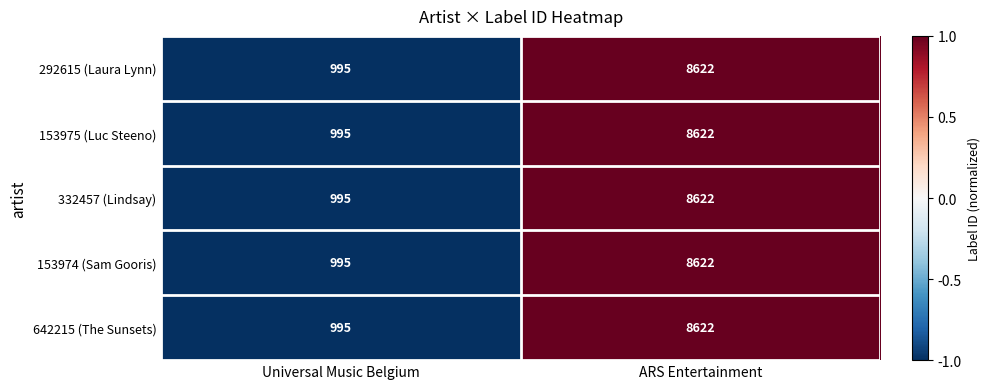

Where is 292615 (Laura Lynn) nearest to the value 4808?

Universal Music Belgium